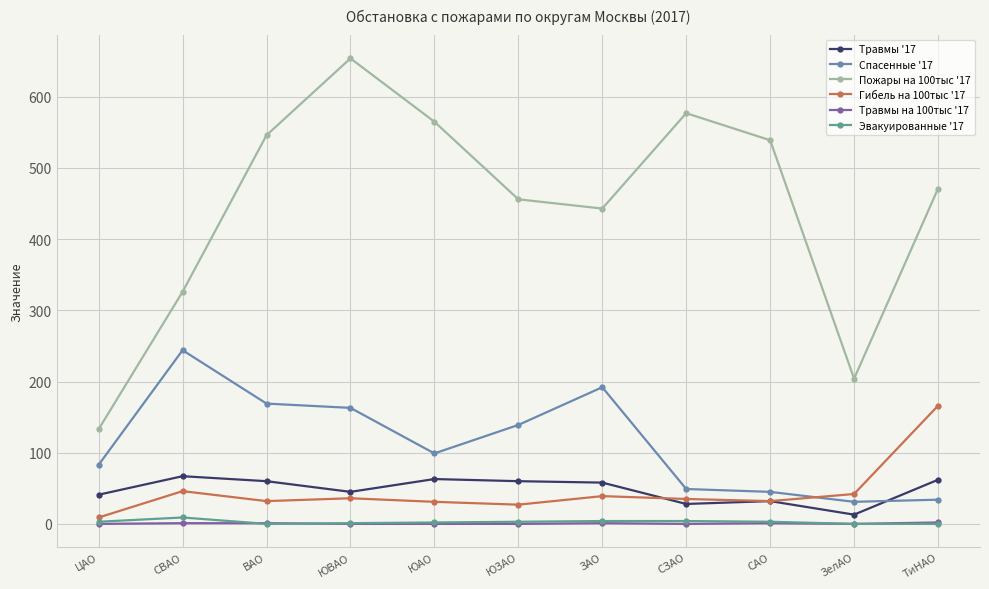

What position from the right is ЦАО?

11